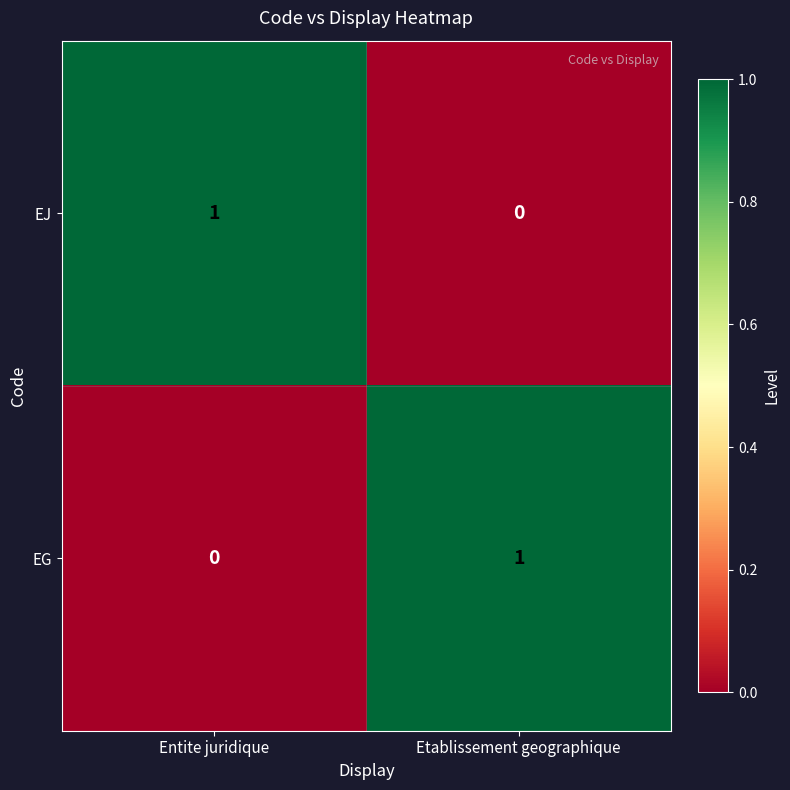

Rank the series at Entite juridique from highest to lowest value.

EJ, EG